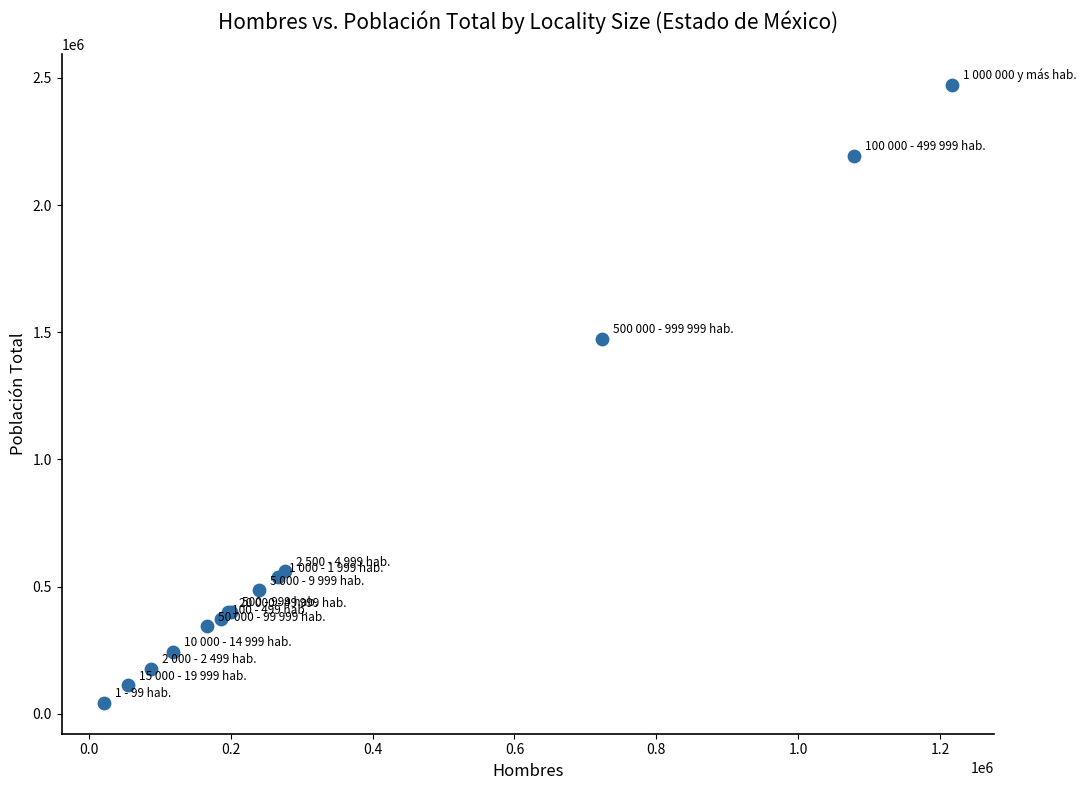

What Y value in the scatter plot is closest to 1258278?

1474753